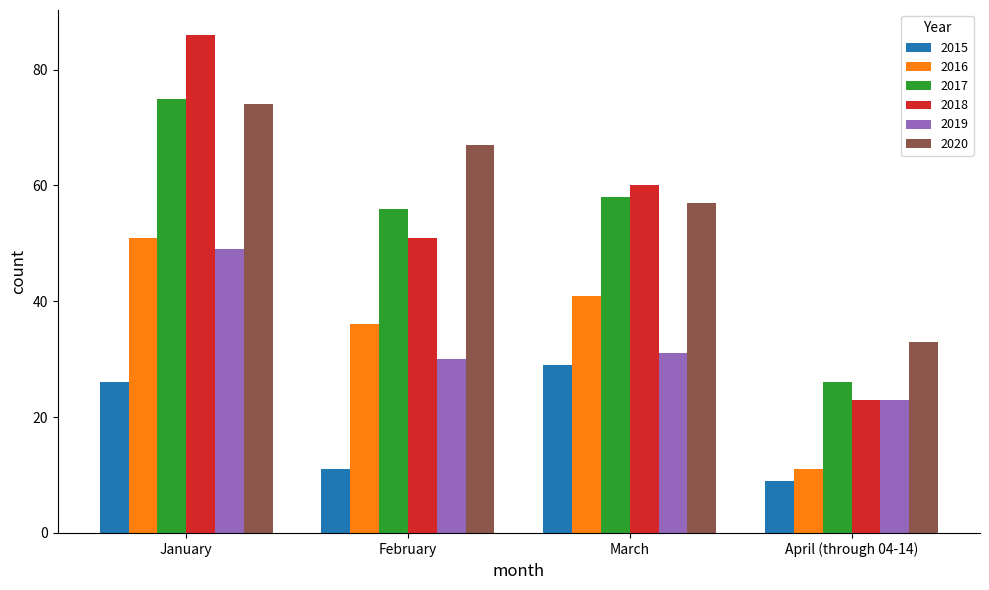

What is the spread (max minus min) of values at April (through 04-14)?

24